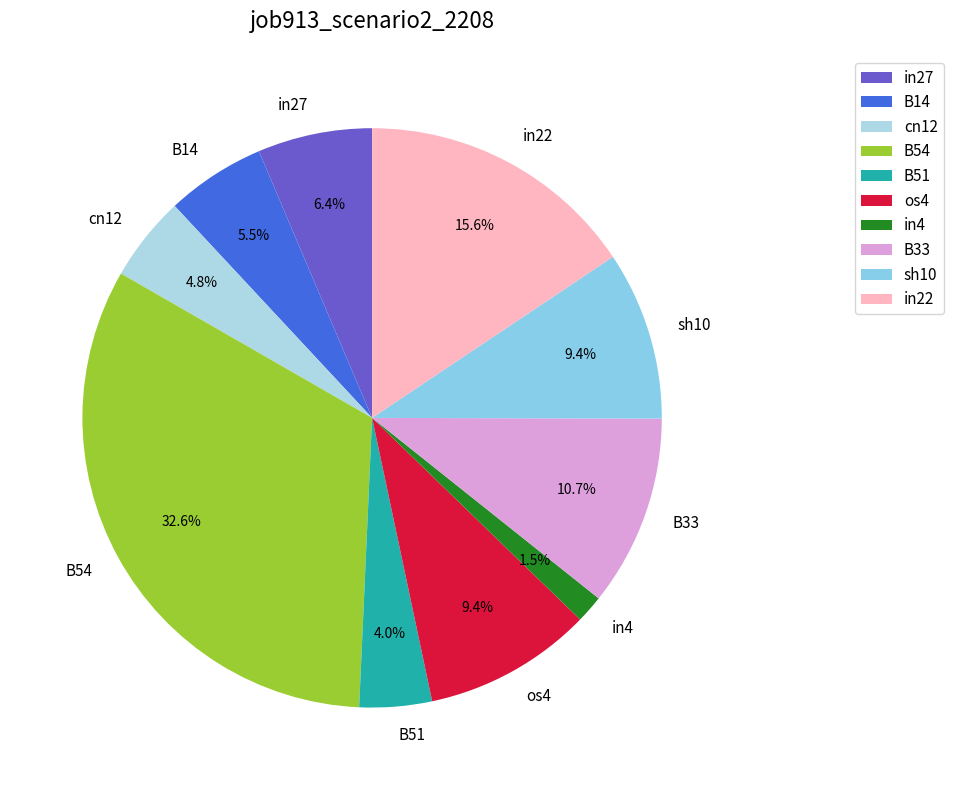

Is it true that in27 is 1% of the pie?

False